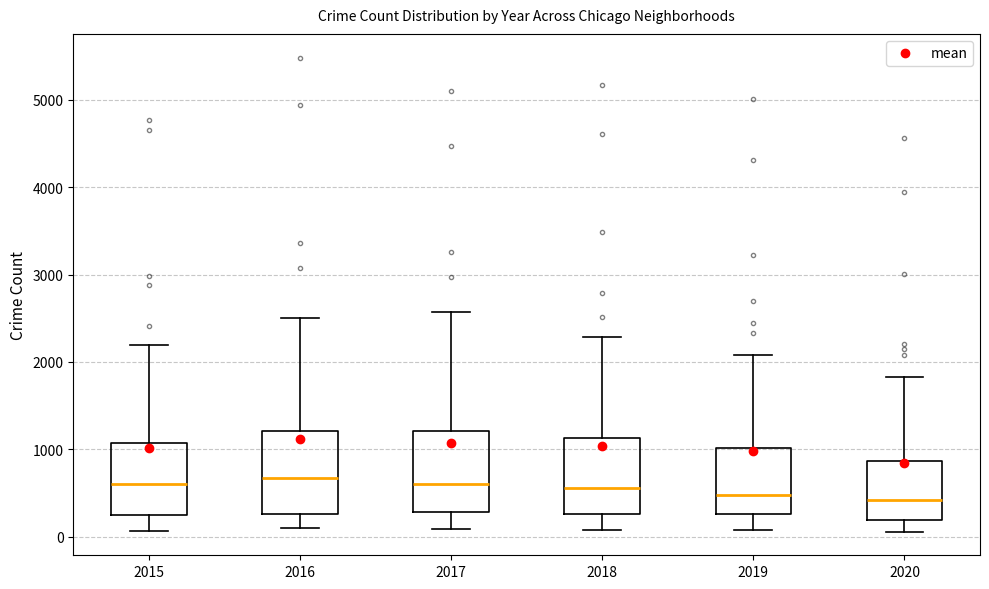

Reading left to right, read every box against the y-axis: the position of its median line, the range the box covers, and the ends of its whiskers. The values are not printed on the chart, so give them approximately, as read against the axis.

2015: median 600, box 300 to 1100, whiskers 100 to 2200
2016: median 700, box 300 to 1200, whiskers 100 to 2500
2017: median 600, box 300 to 1200, whiskers 100 to 2600
2018: median 600, box 300 to 1100, whiskers 100 to 2300
2019: median 500, box 300 to 1000, whiskers 100 to 2100
2020: median 400, box 200 to 900, whiskers 100 to 1800